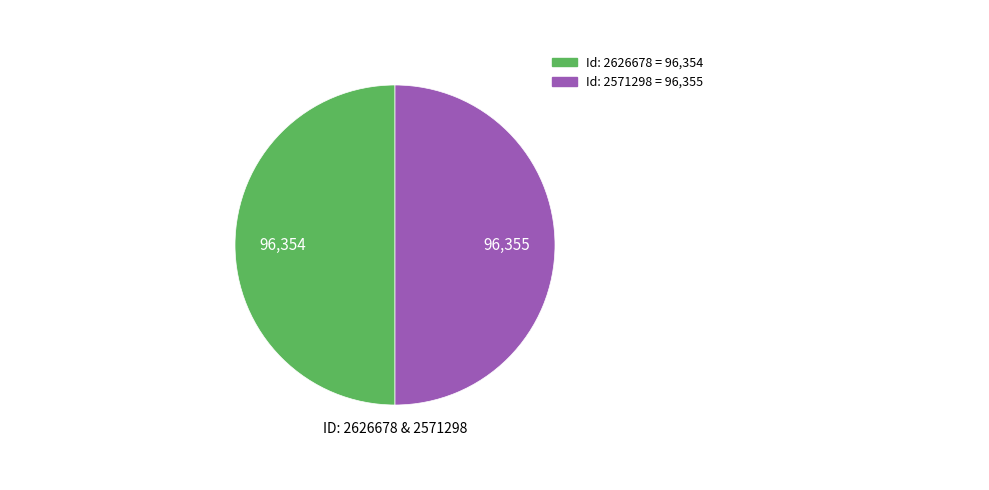

How many slices are in this pie chart?

2